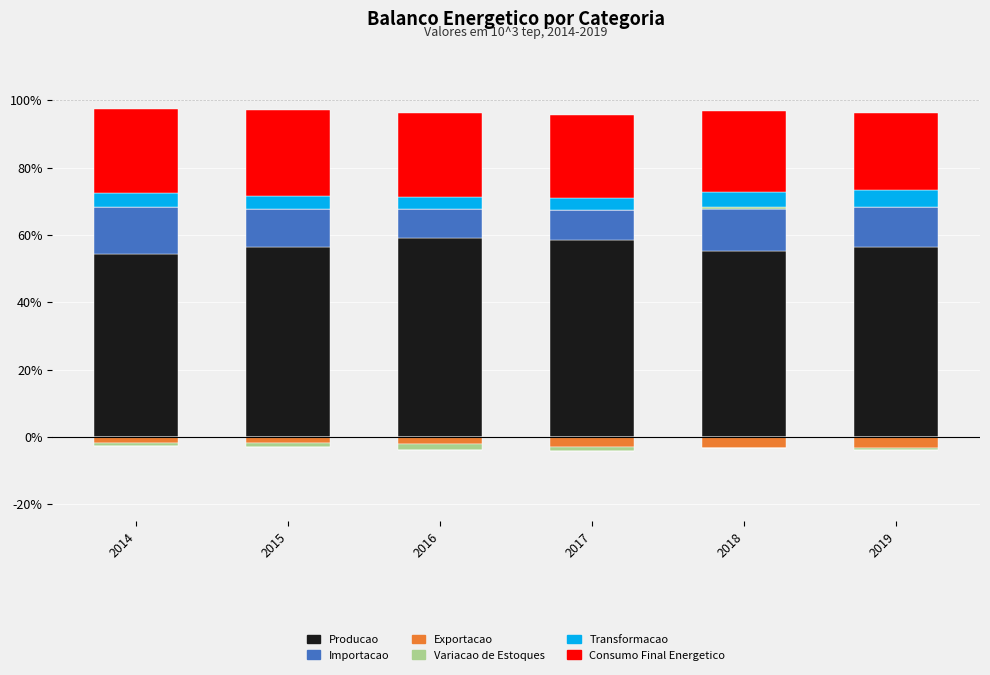

At which category does the chart reach its peak across all series?

2016